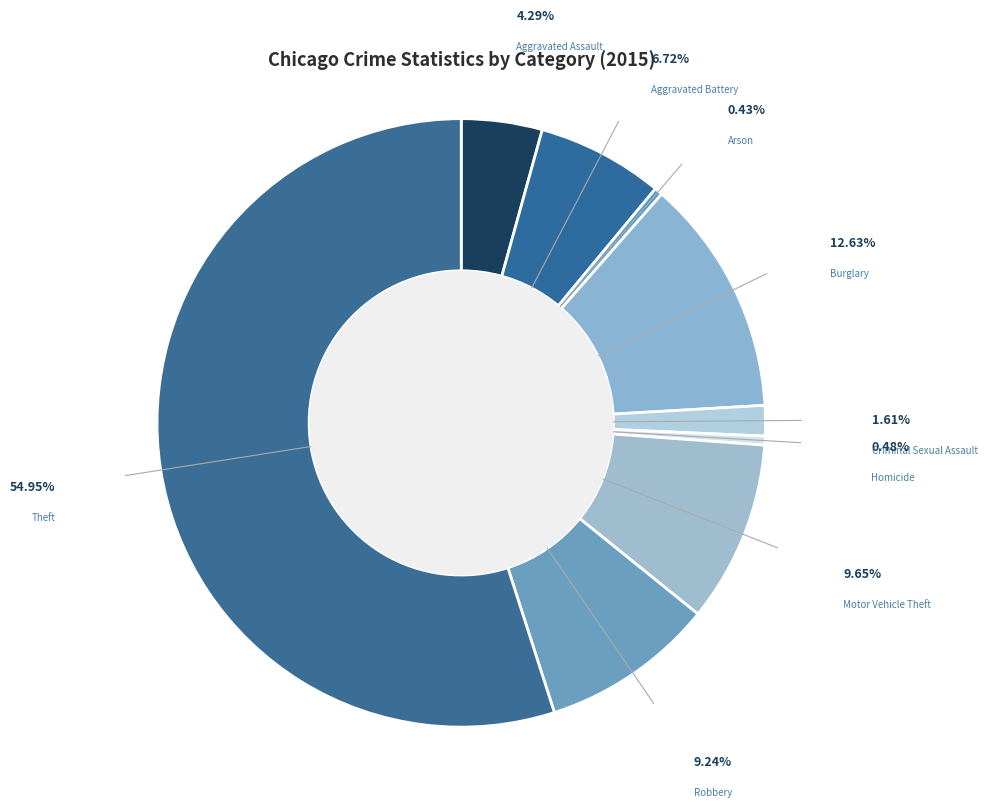

How many slices are in this pie chart?

9